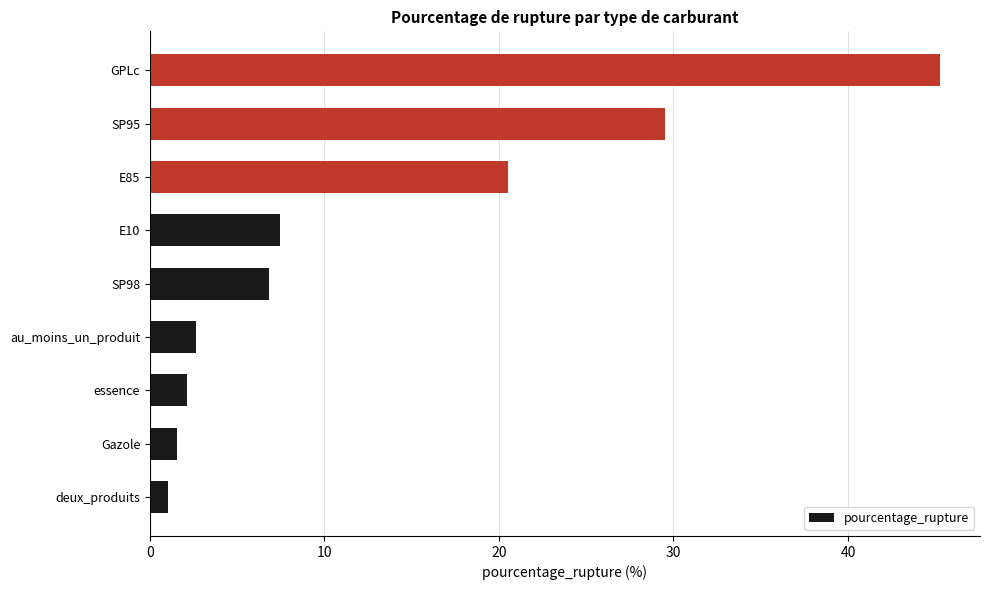

Where is the data nearest to the value 23?

E85